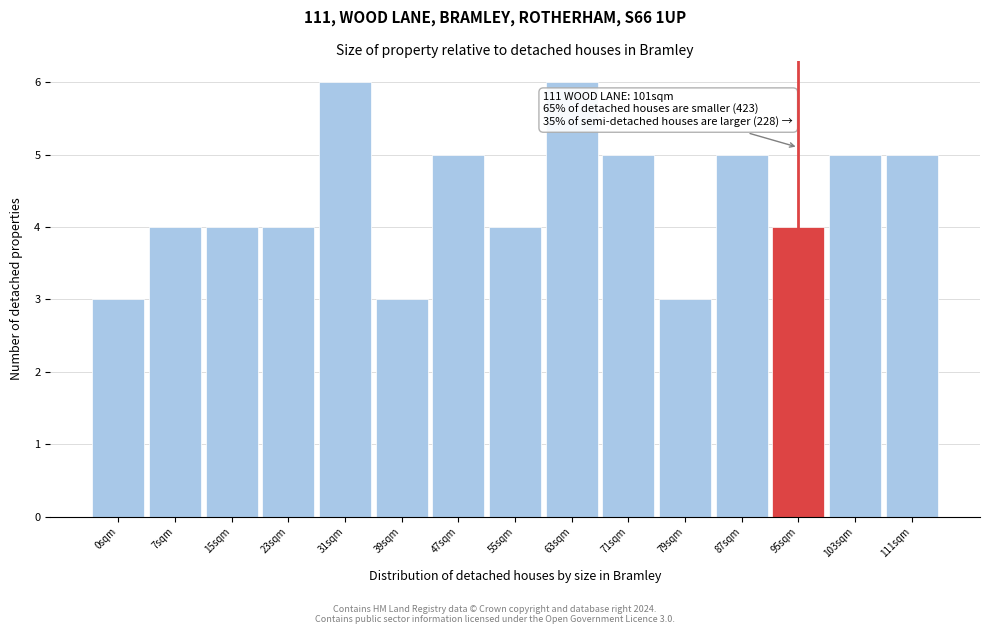

Reading left to right, list all the values displayed in this chart.

3	4	4	4	6	3	5	4	6	5	3	5	4	5	5